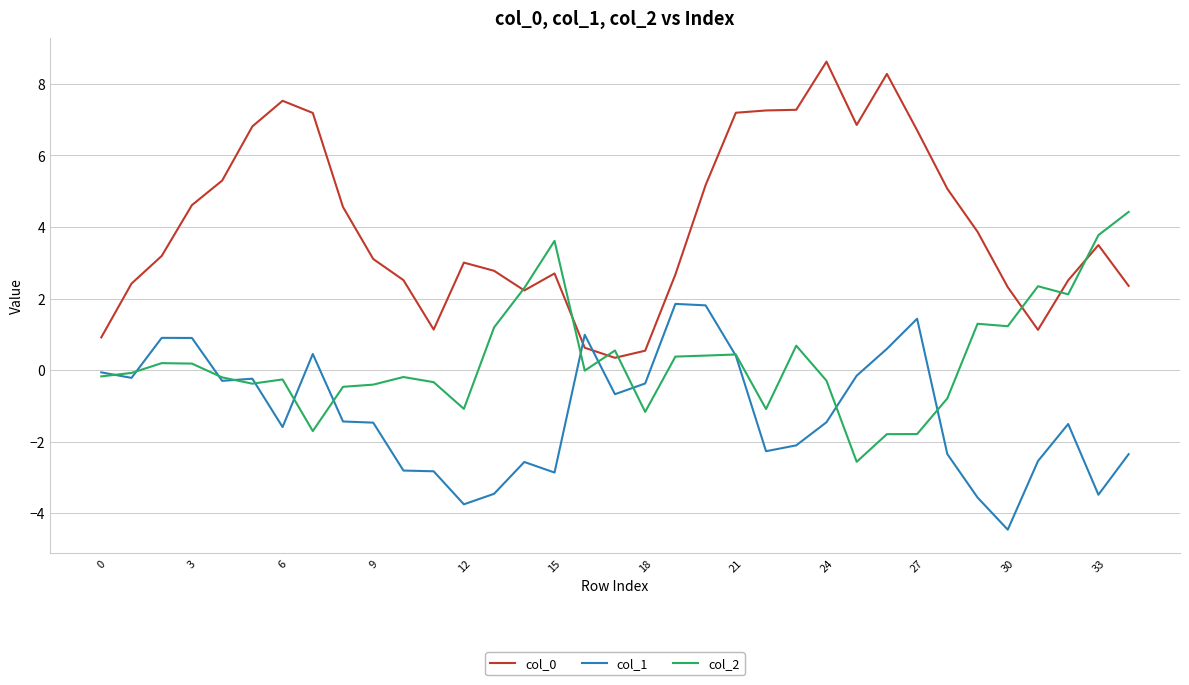

What is the sum of all col_1 values?

-41.6